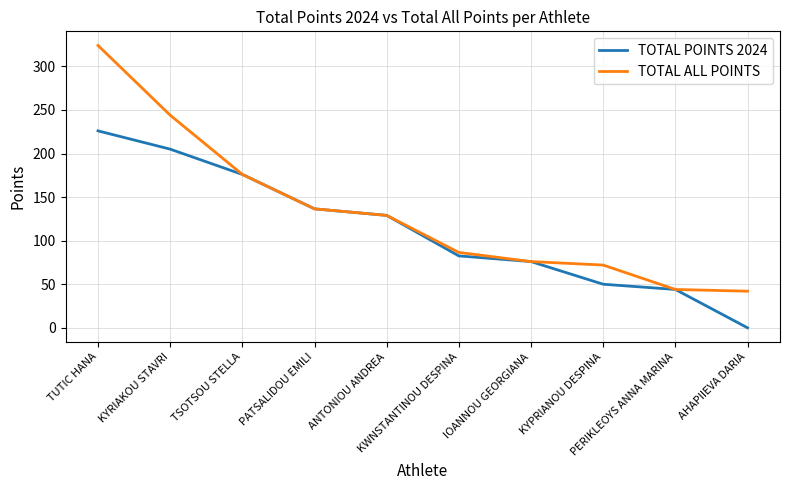

Rank the series by their maximum value, from highest to lowest.

TOTAL ALL POINTS, TOTAL POINTS 2024